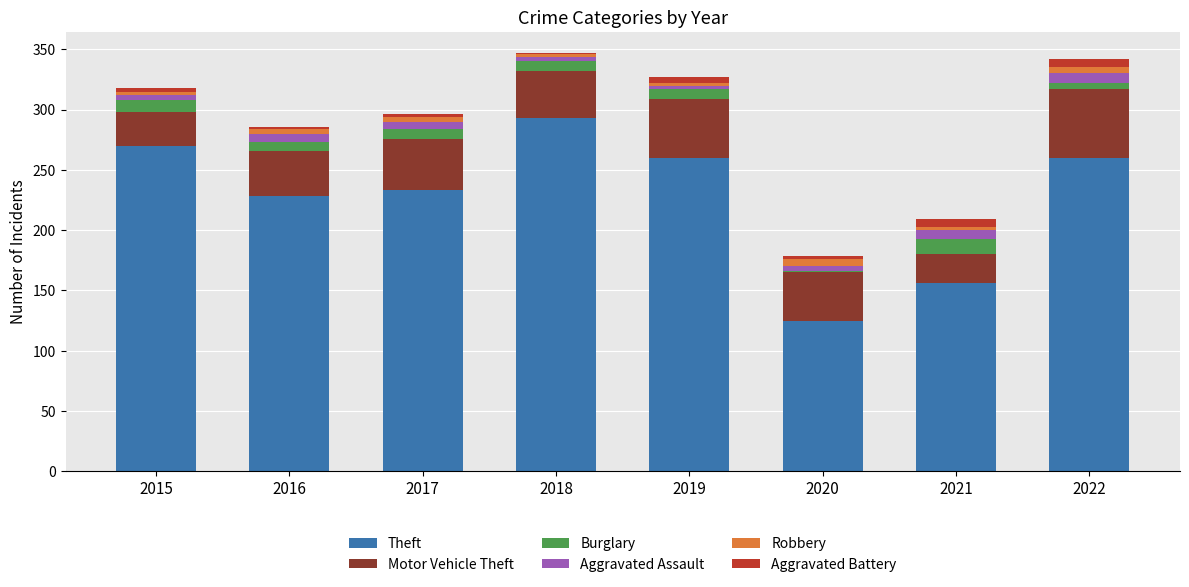

Does the chart contain stacked bars?

Yes